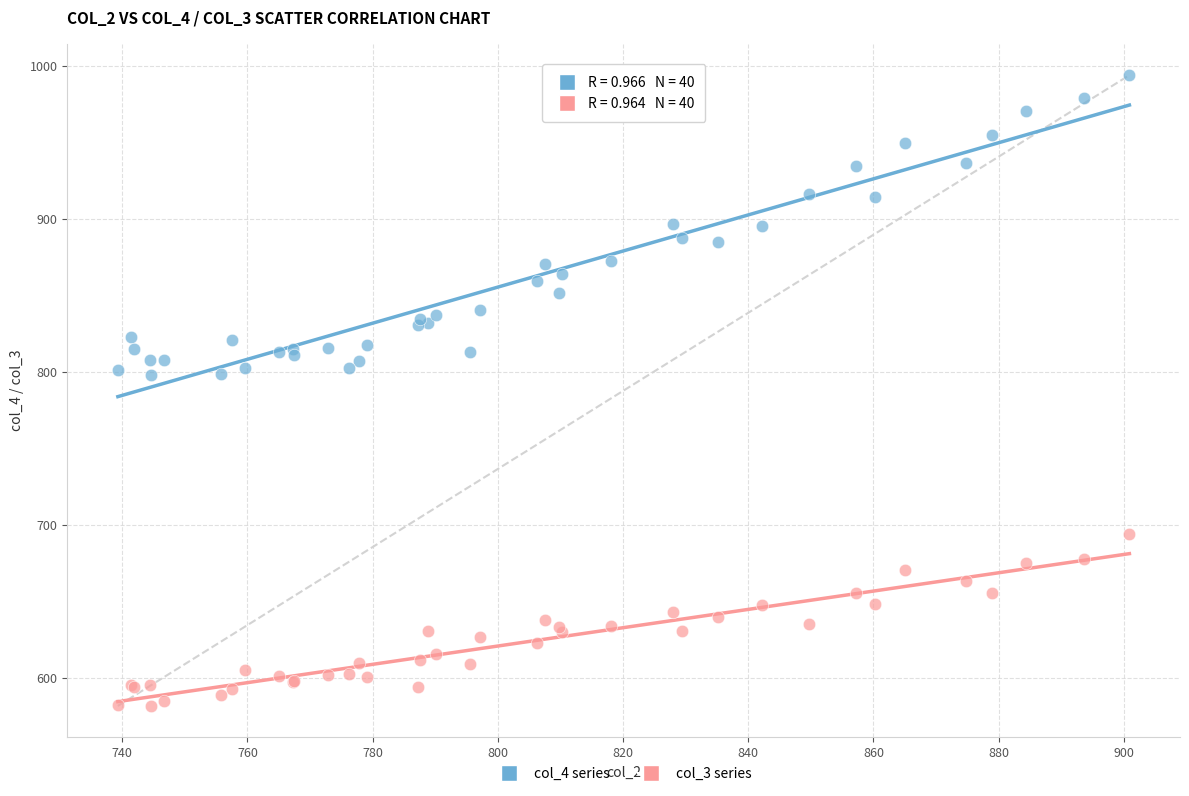

Which series reaches the minimum Y coordinate?

col_3 series